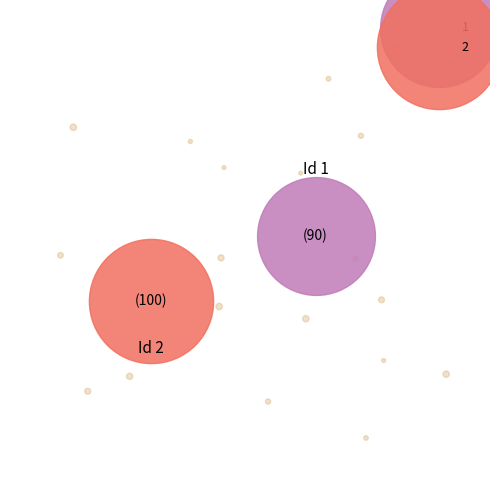

How many slices are in this pie chart?

2